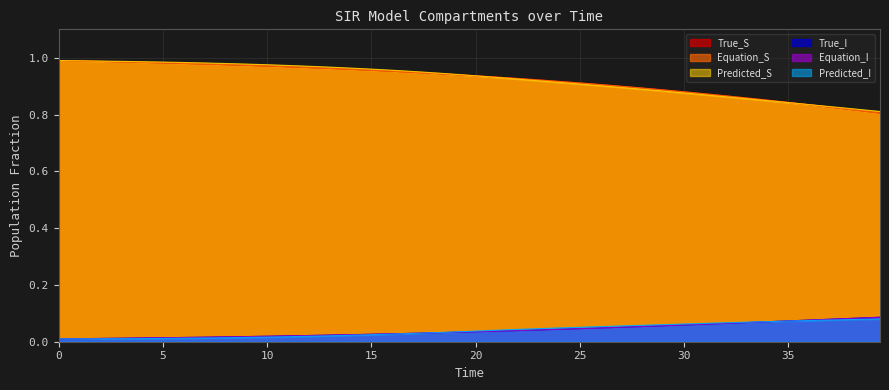

What is the sum of all Predicted_I values?

1.6